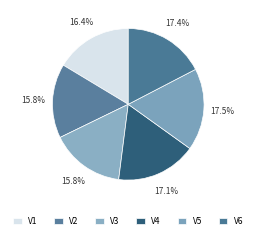

Does any single category account for the majority?

No